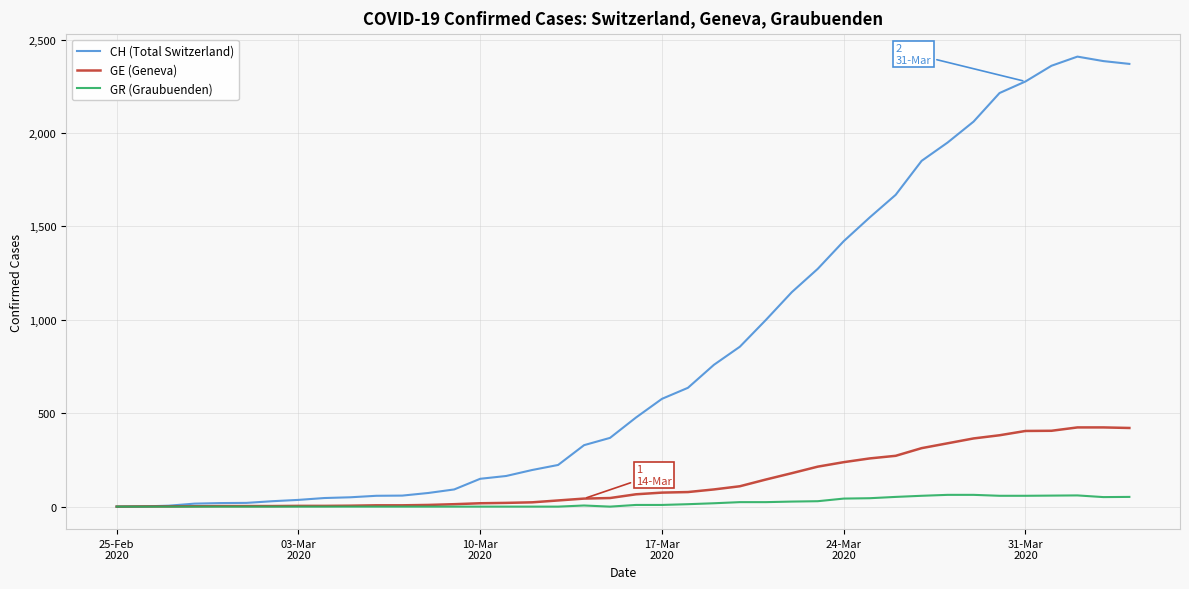

Which series has the largest total across all categories?

CH (Total Switzerland)